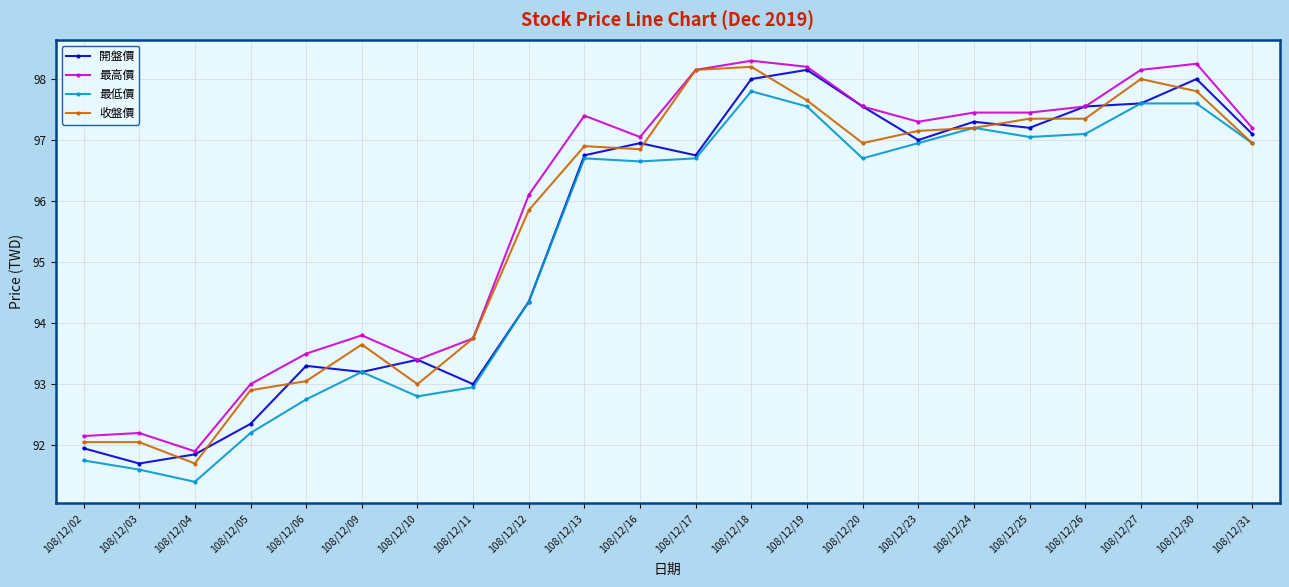

What value does the 最低價 series have at 108/12/04?

91.4